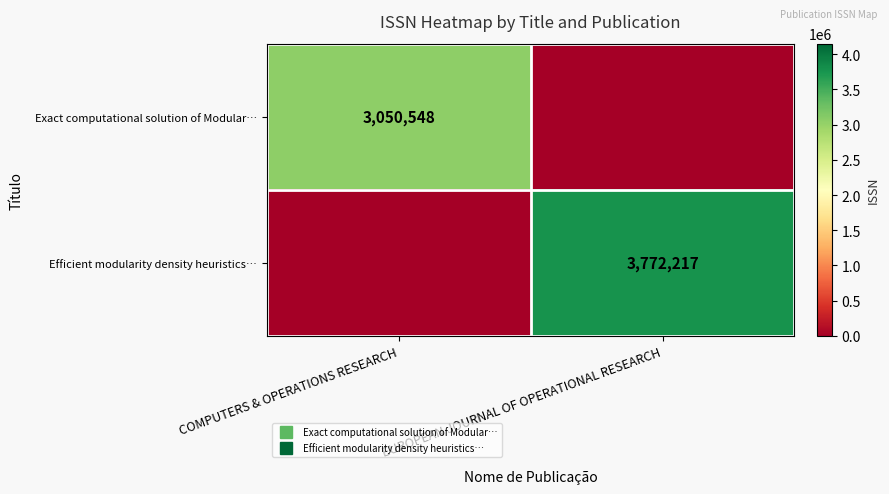

What is the highest value of the Efficient modularity density heuristics… series?

3772217